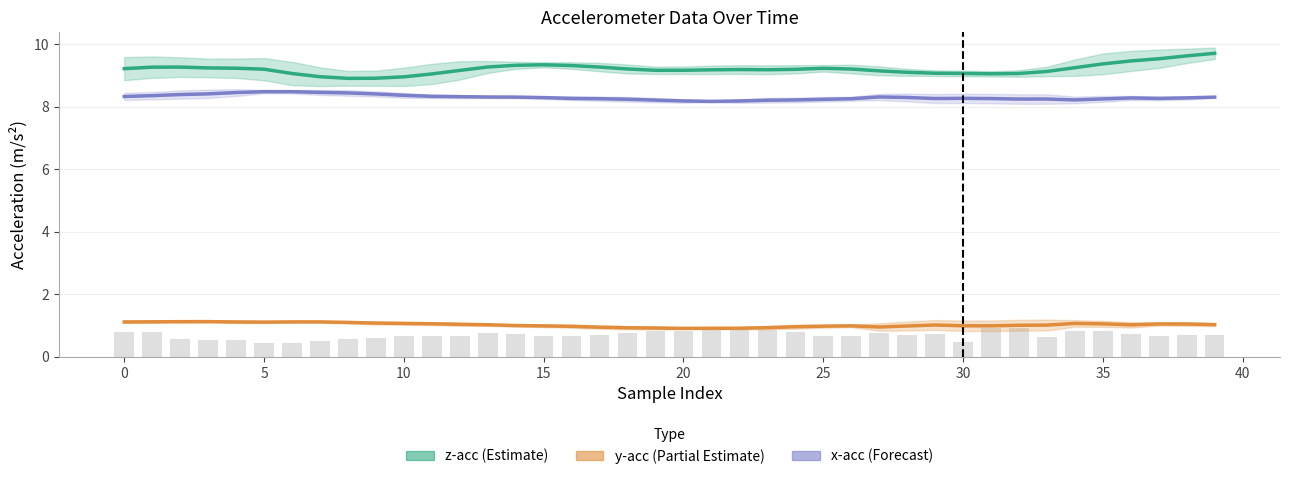

What is the sum of the y-acc (Partial Estimate) values at 21 and 26?

1.9